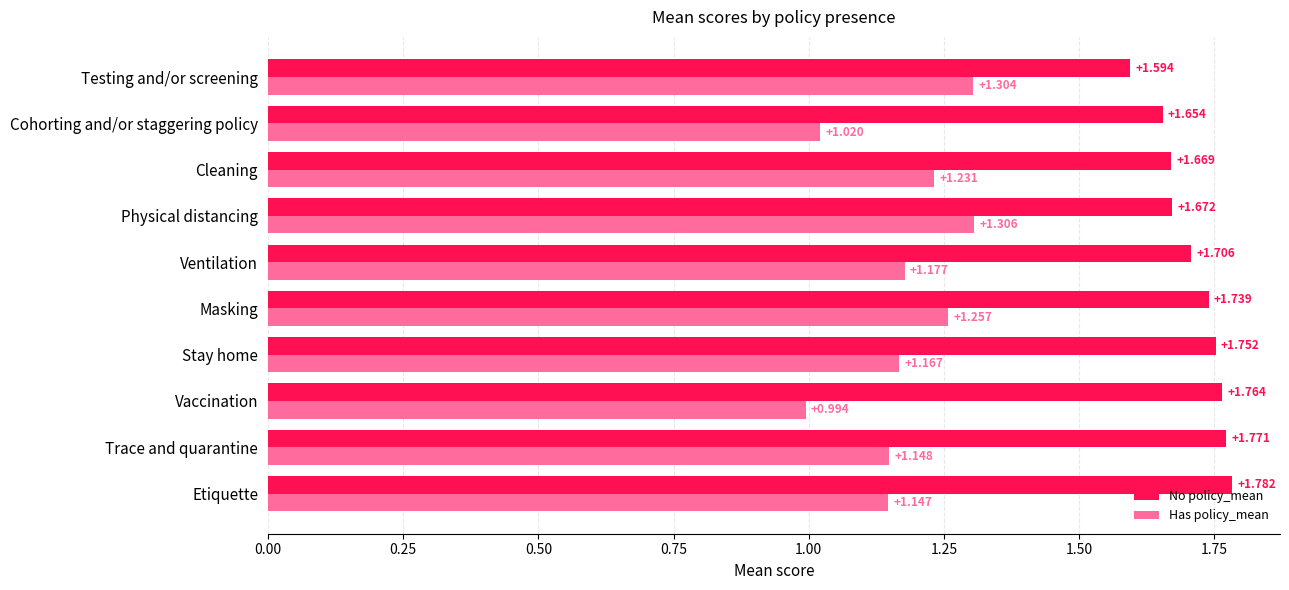

Rank the series by their maximum value, from highest to lowest.

No policy_mean, Has policy_mean